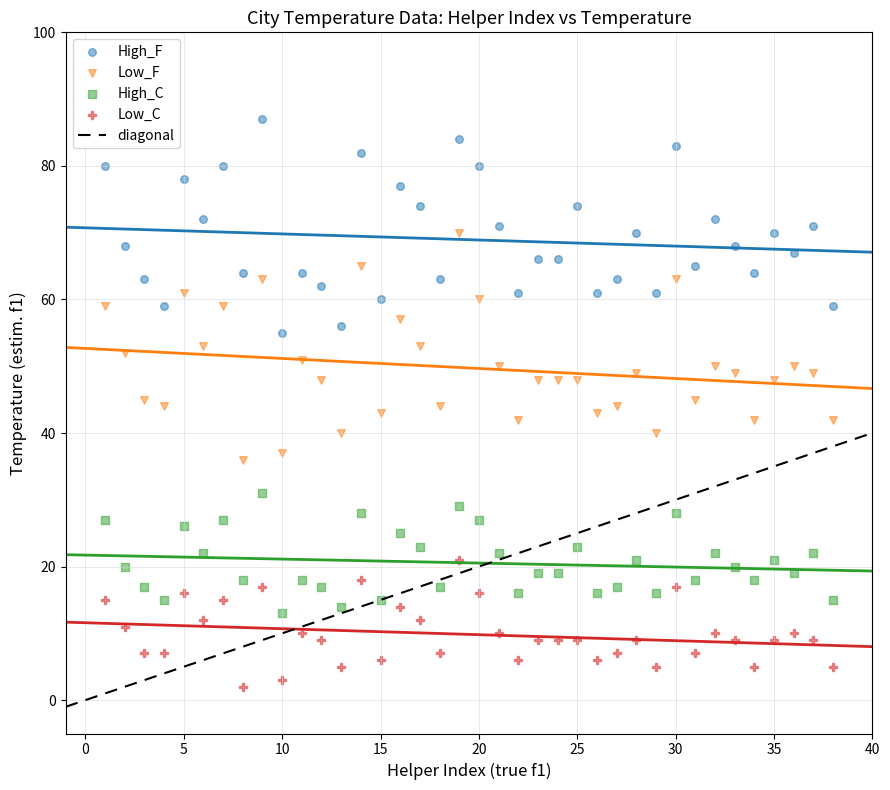

Across all data points, what is the range of Y values (max minus min)?

85